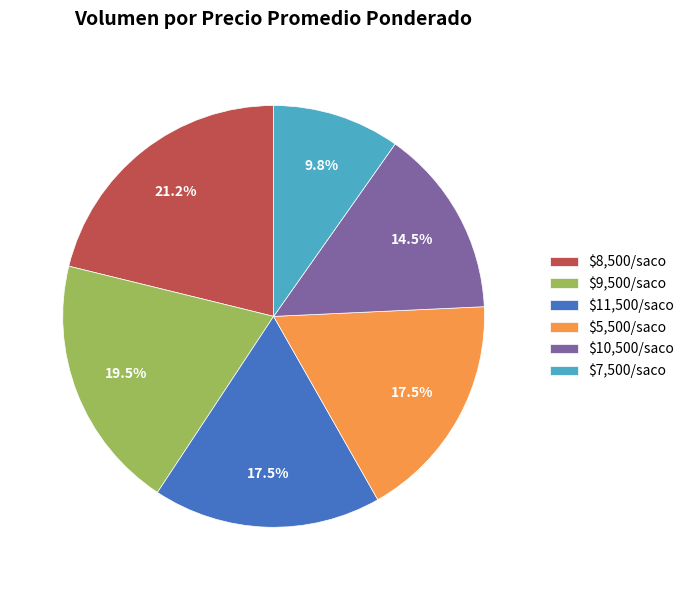

What is the largest slice in the pie chart?

$8,500/saco